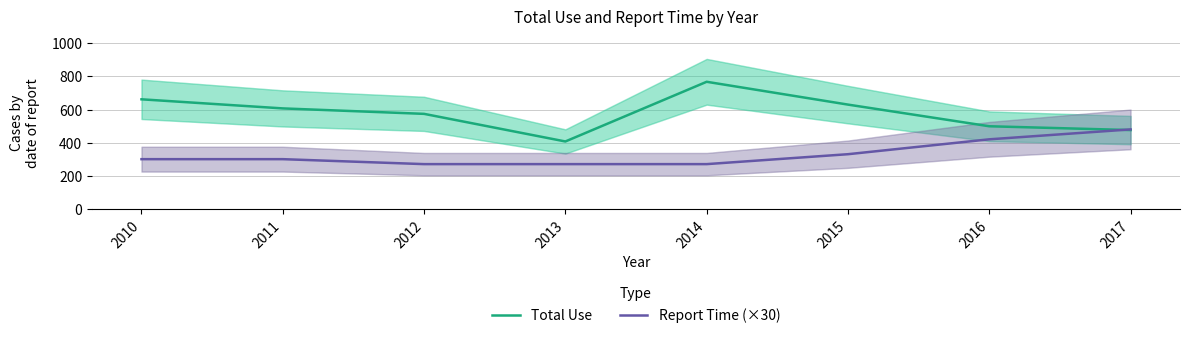

Which series changed the most between 2011 and 2015?

Report Time (×30)